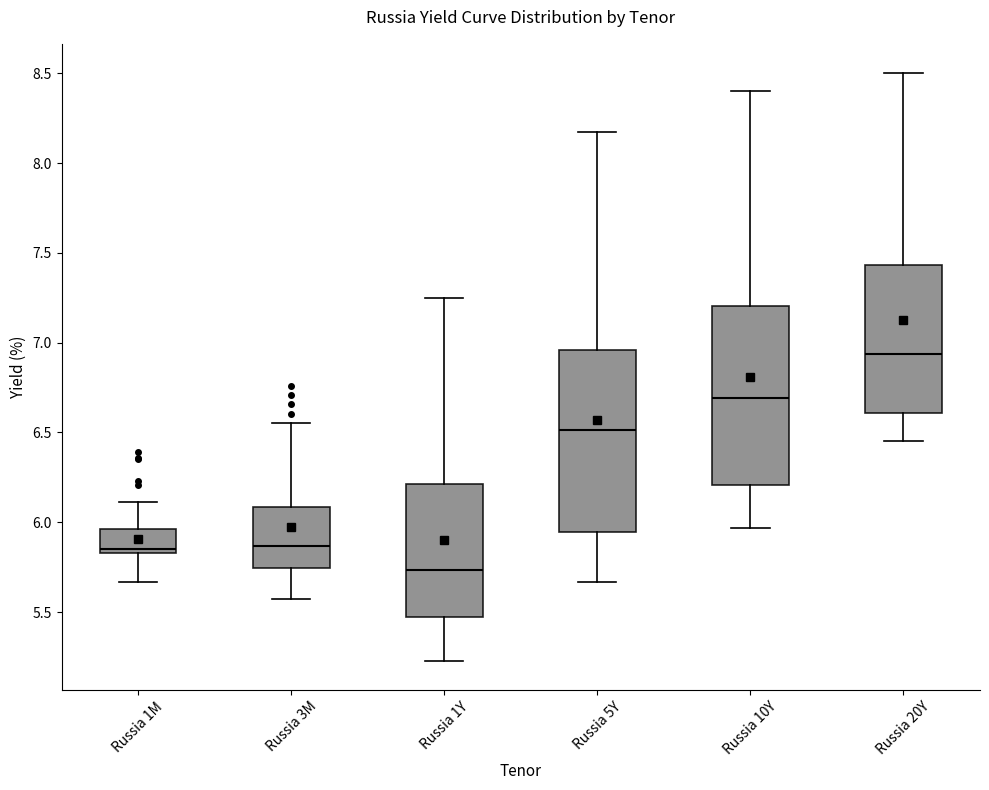

Reading left to right, transcribe this box plot: for each box, give where its median line is, the range the box spans, and where its two whiskers end, as read against the y-axis. The values are not printed on the chart, so give them approximately, as read against the axis.

Russia 1M: median 5.85 (just above the box's lower edge), box 5.85 to 5.95, whiskers 5.65 to 6.10
Russia 3M: median 5.85, box 5.75 to 6.10, whiskers 5.55 to 6.55
Russia 1Y: median 5.75, box 5.50 to 6.20, whiskers 5.25 to 7.25
Russia 5Y: median 6.50, box 5.95 to 6.95, whiskers 5.65 to 8.15
Russia 10Y: median 6.70, box 6.20 to 7.20, whiskers 5.95 to 8.40
Russia 20Y: median 6.95, box 6.60 to 7.45, whiskers 6.45 to 8.50